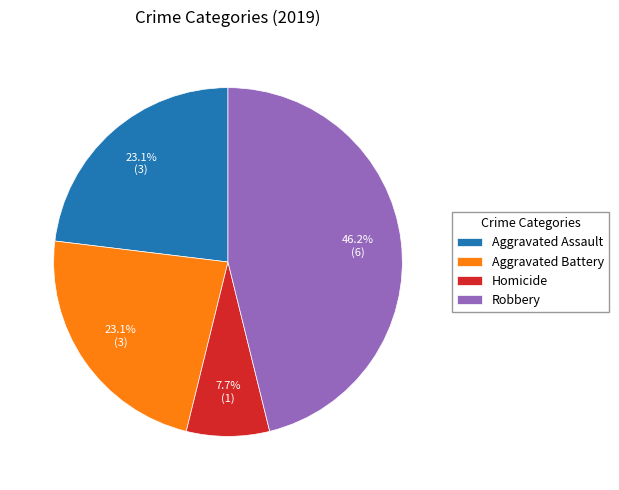

Is it true that Homicide is 8% of the pie?

True